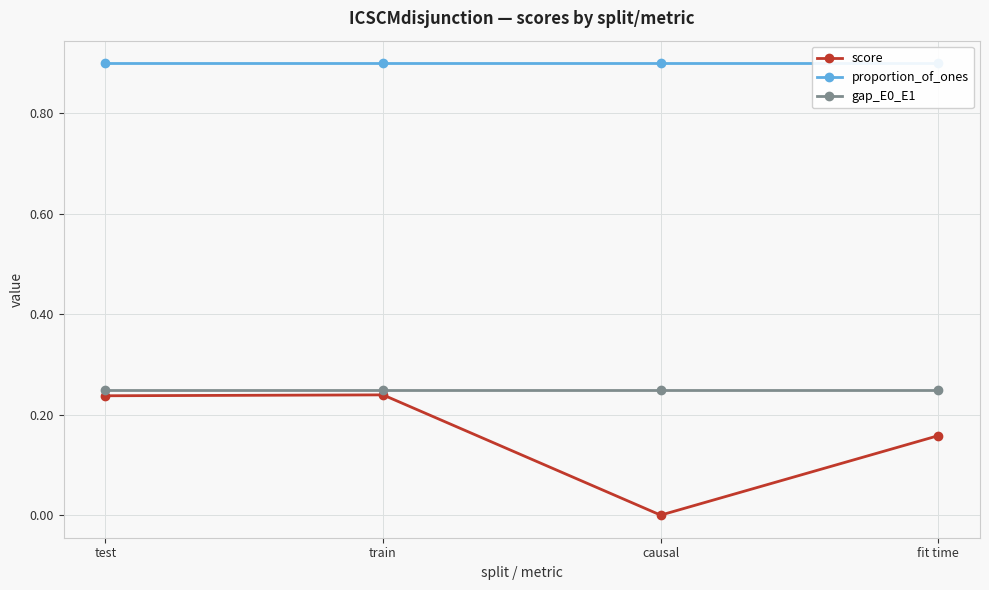

The gap_E0_E1 series shows 0.1 at fit time. True or false?

False